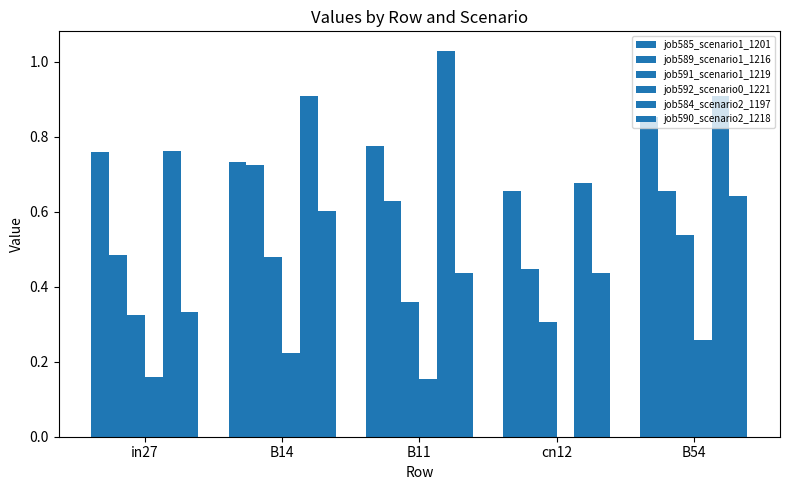

Count the number of data series in this chart.

6